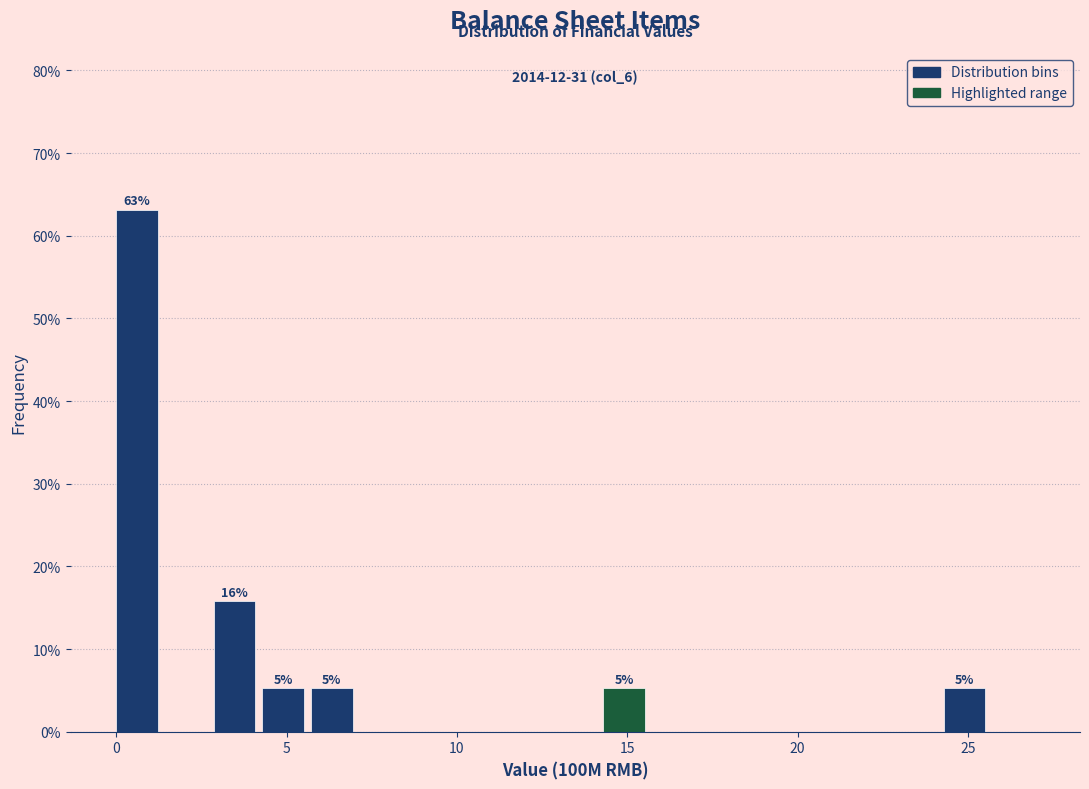

Around what value on the x-axis is the tallest bar? Give the approximate position of its centre, as read against the axis.

0.5